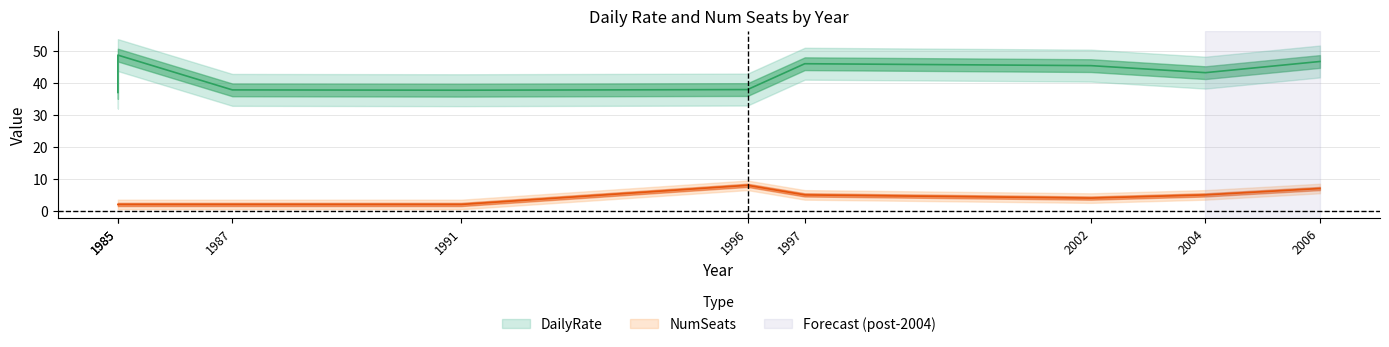

What is the approximate value of DailyRate at 1987?

37.9